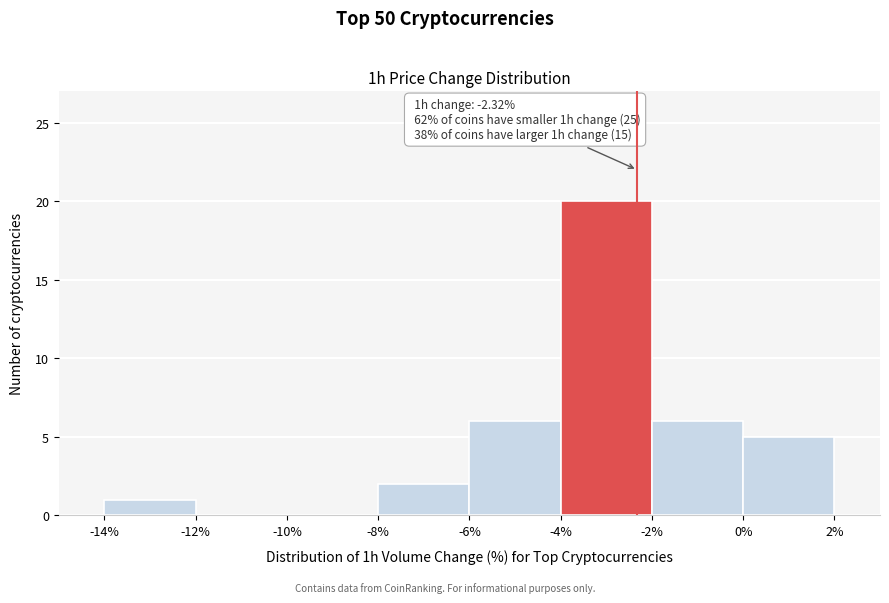

Over which range of the x-axis is the bar tallest?

-4% to -2%